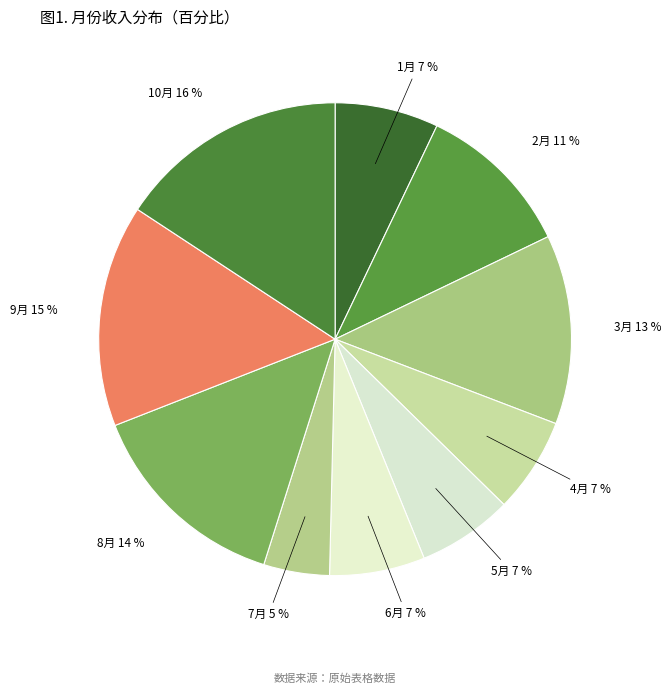

To the nearest percent, what is the average slice percentage?

10%